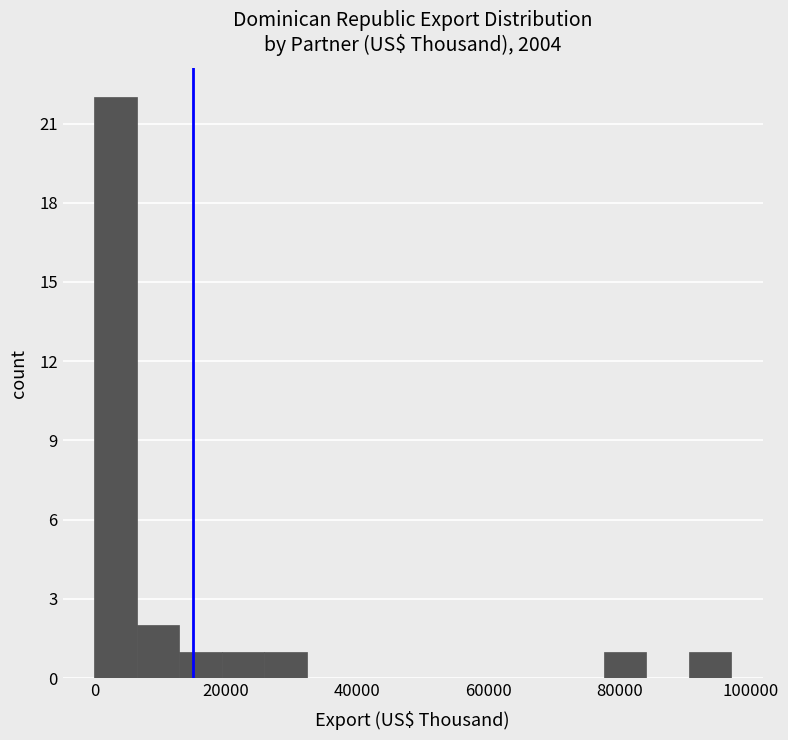

Read against the x-axis, roughly where is the centre of the tallest bar?

4000